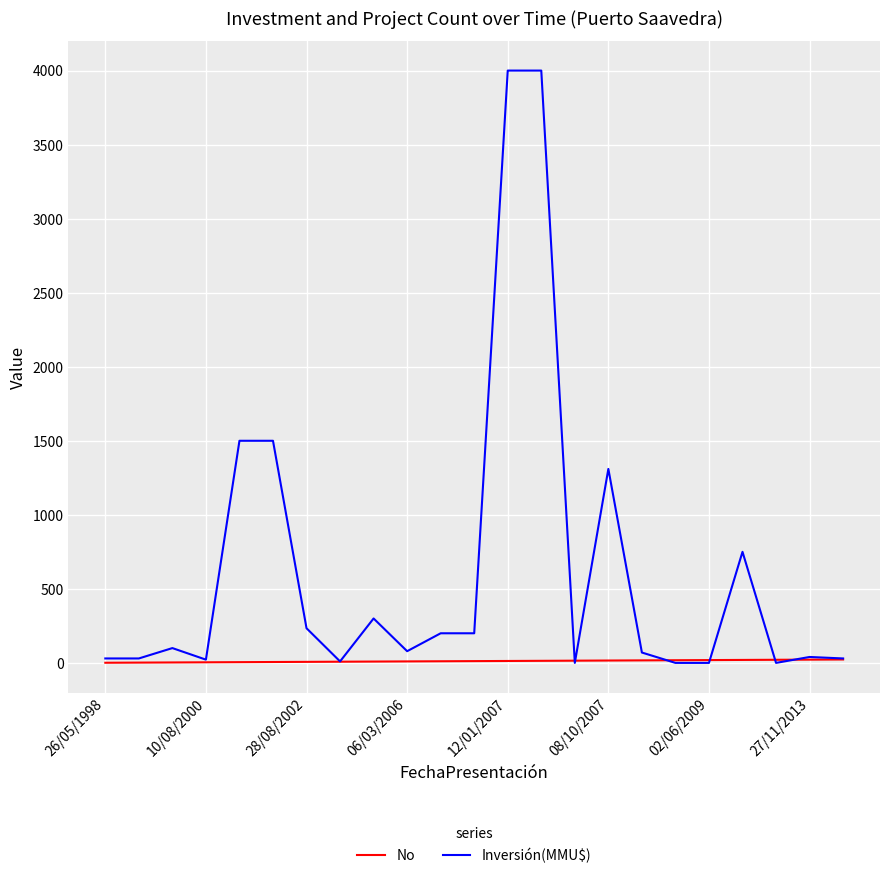

Which series has the widest spread of values?

Inversión(MMU$)